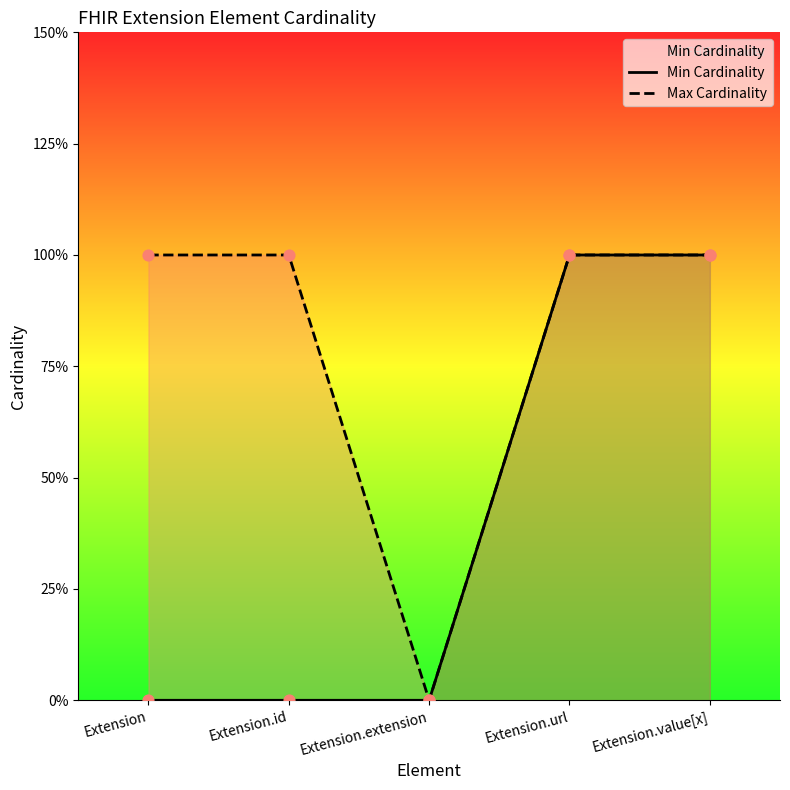

Is the value of Max Cardinality at Extension.value[x] greater than the value of Min Cardinality at Extension.id?

Yes